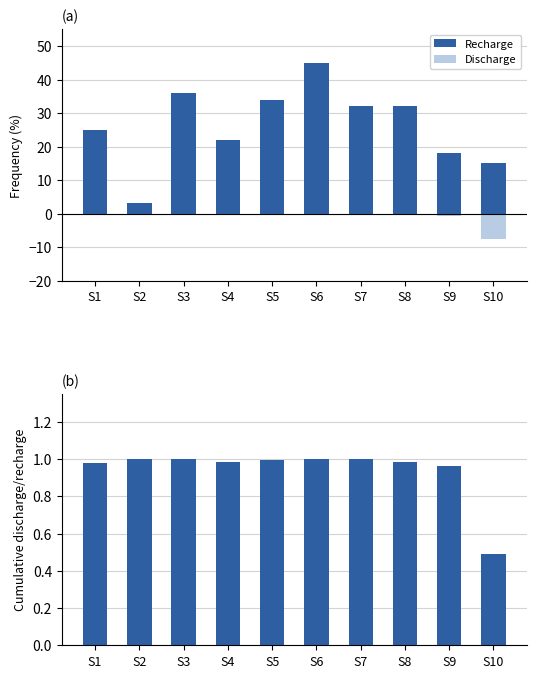

How many groups of bars are there?

10